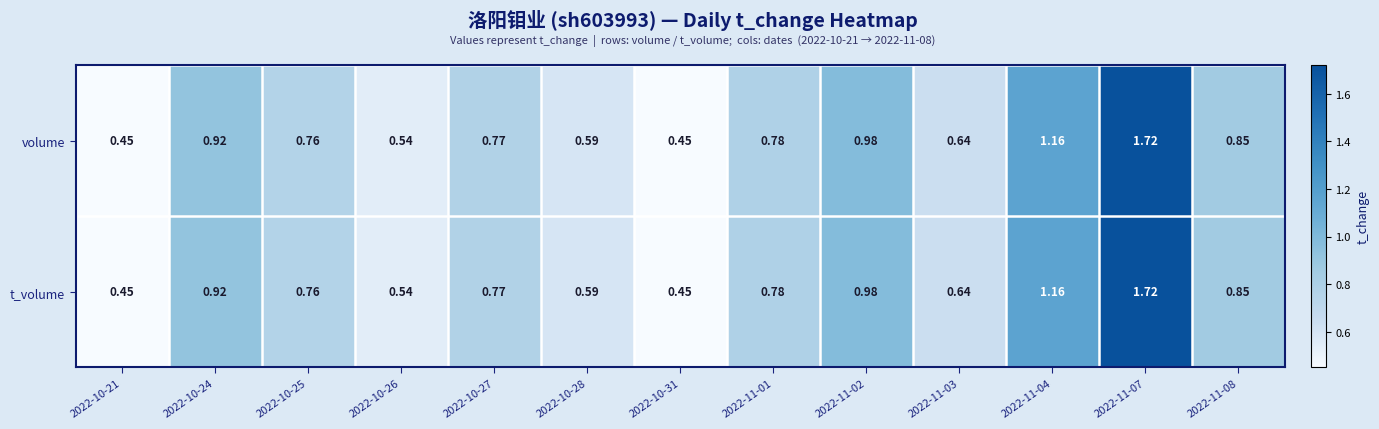

How many categories are shown in the chart?

13